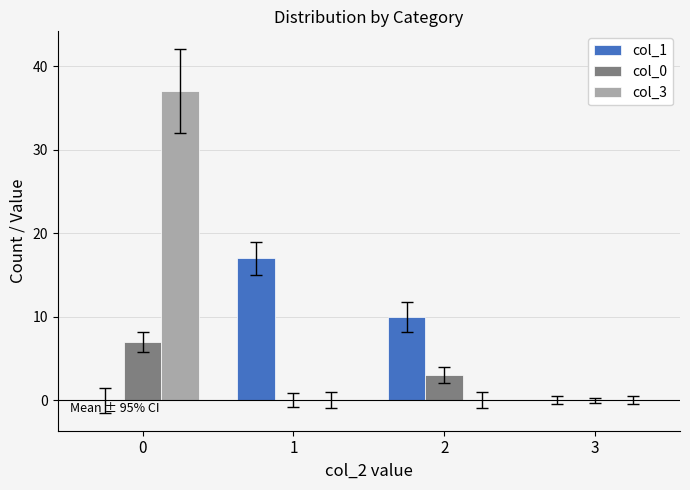

How many series are shown in this chart?

3